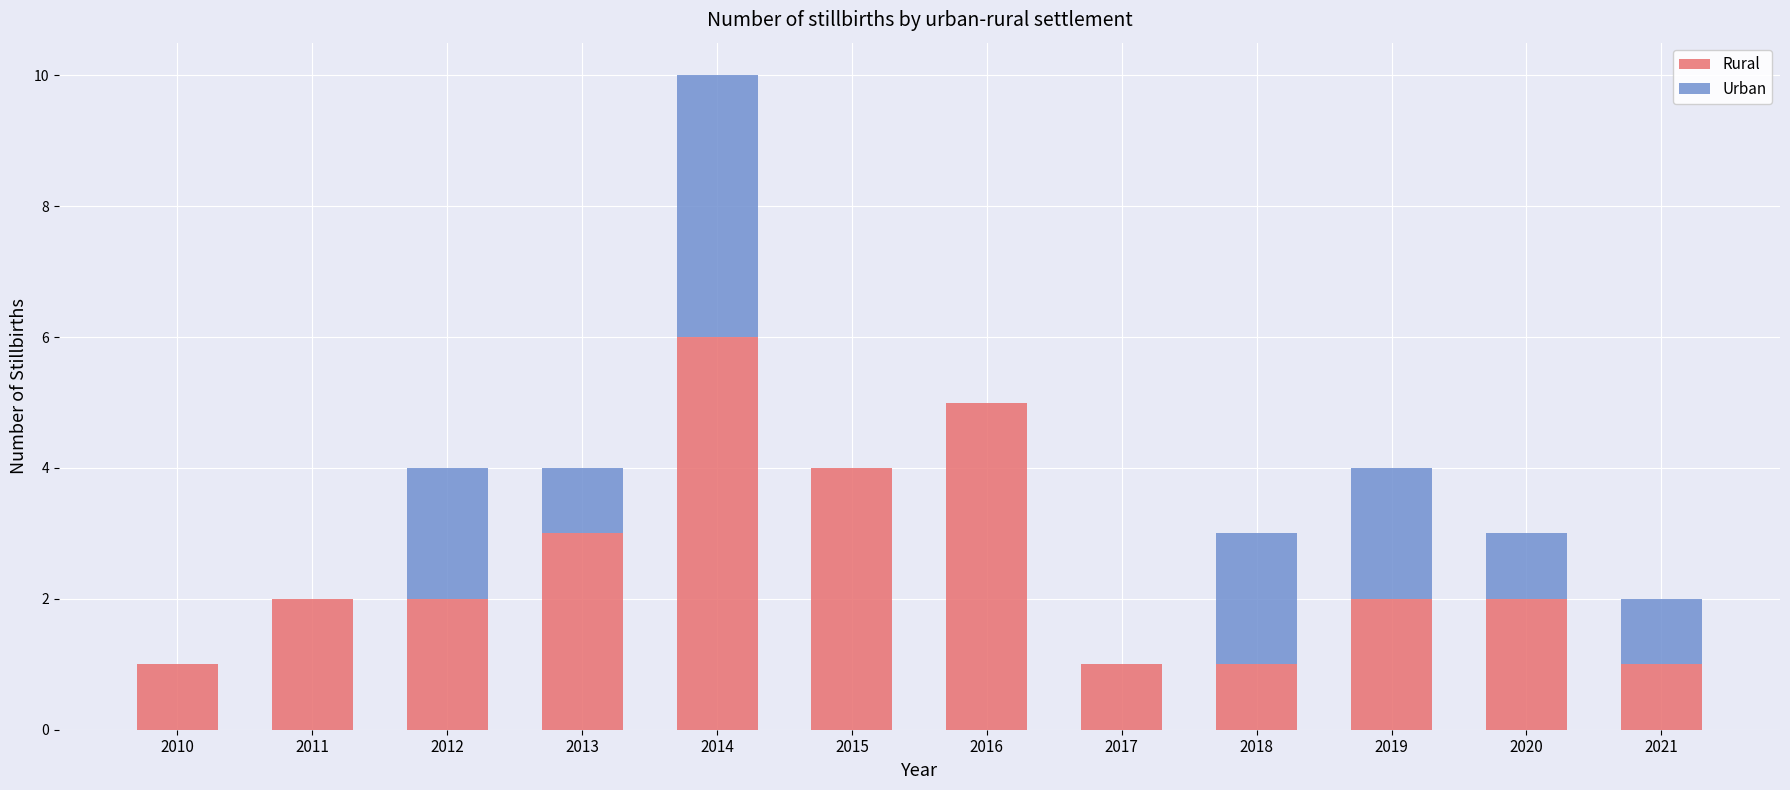

At which category is the sum across all series the highest?

2014